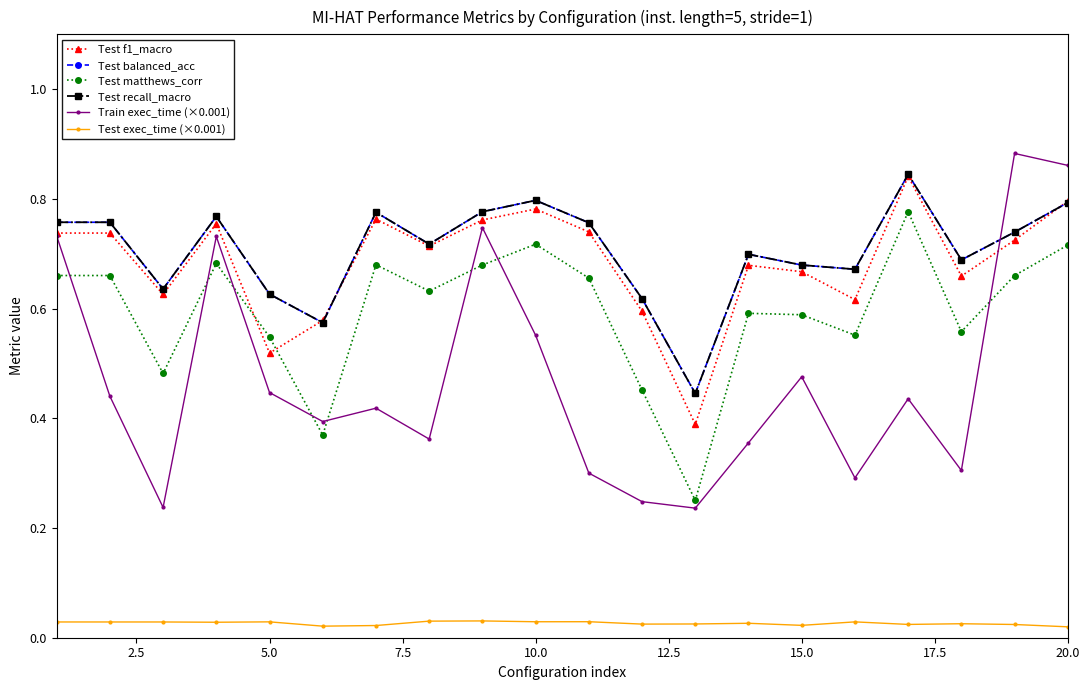

Does the chart have visible grid lines?

No